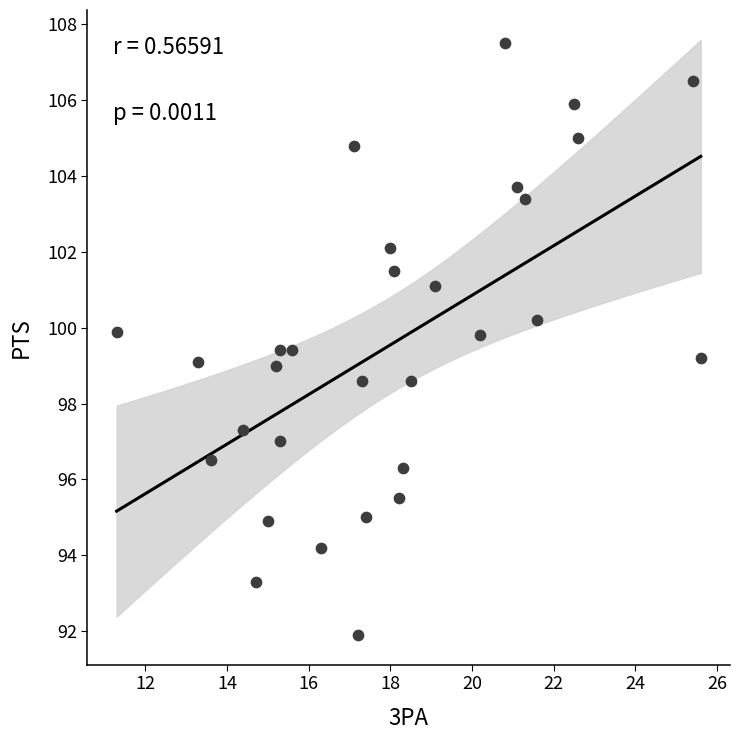

What is the range of Y values (max minus min)?

15.6